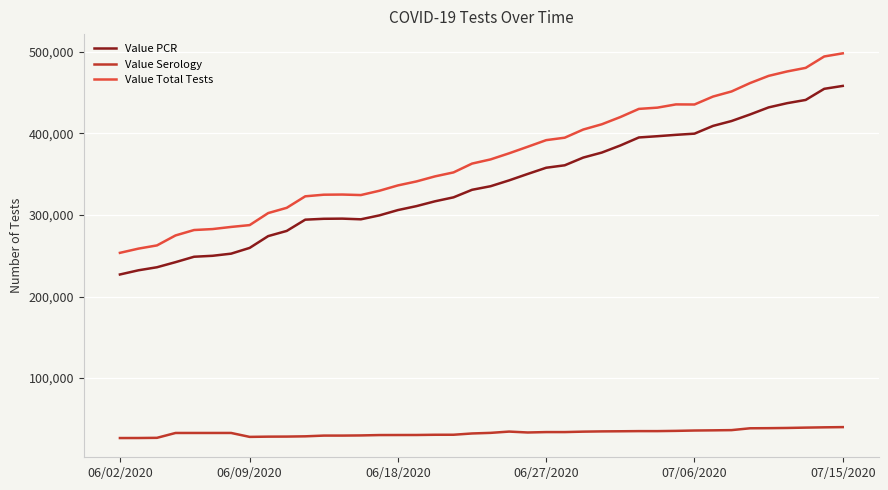

Which series has the widest spread of values?

Value Total Tests